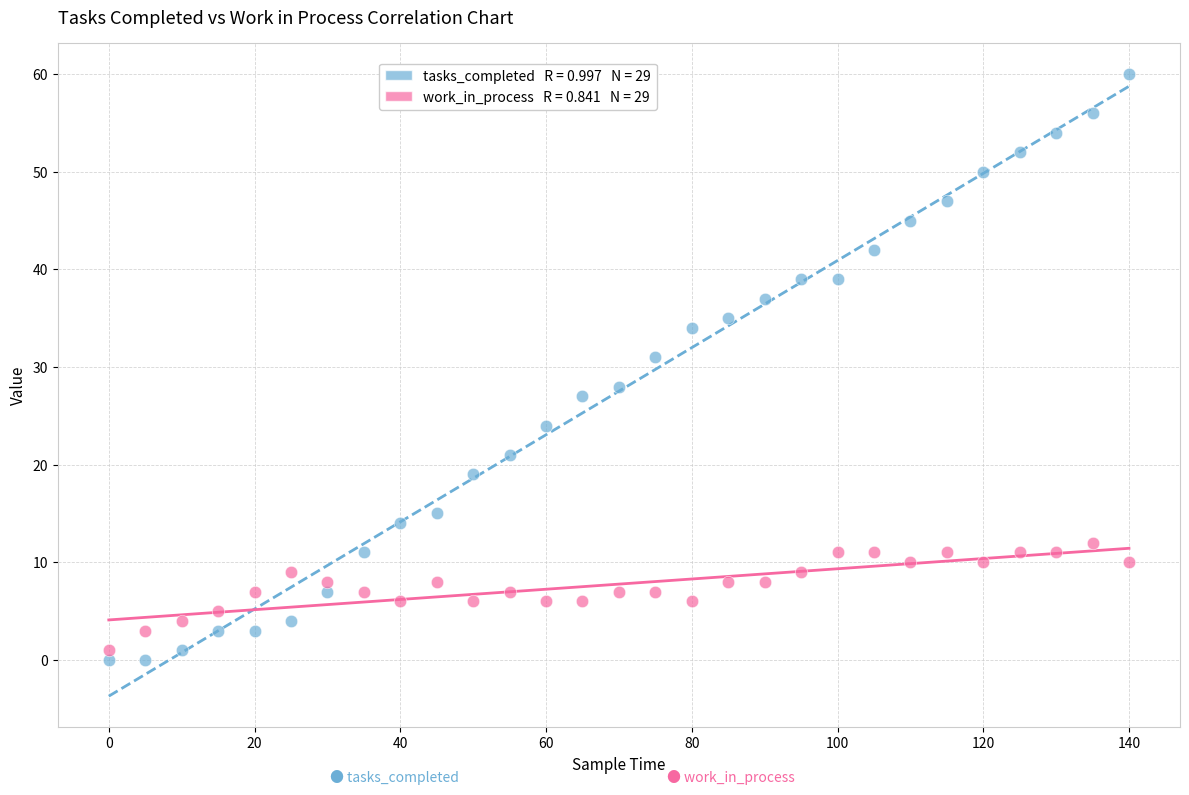

Across all series, what Y value is closest to 30?

31